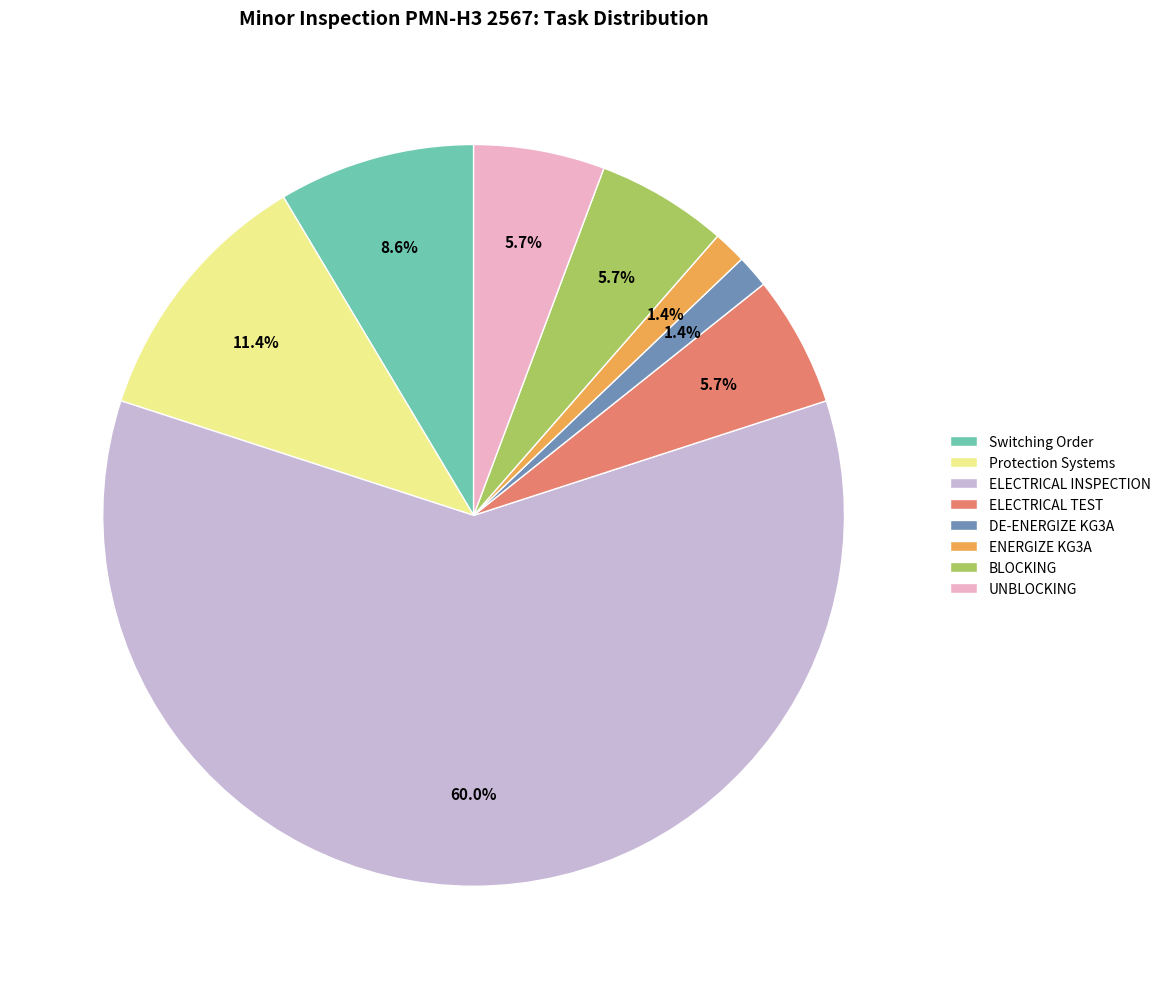

How many slices are in this pie chart?

8